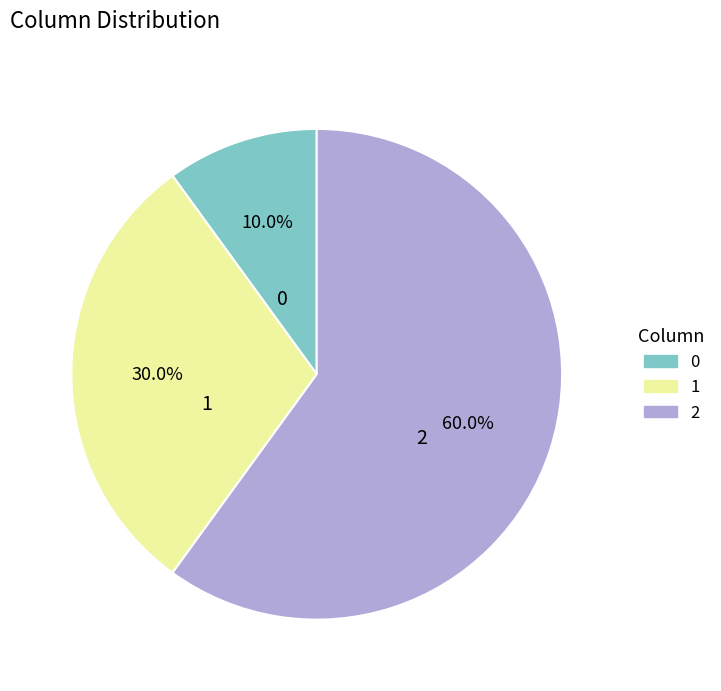

Is it true that 2 is 60% of the pie?

True